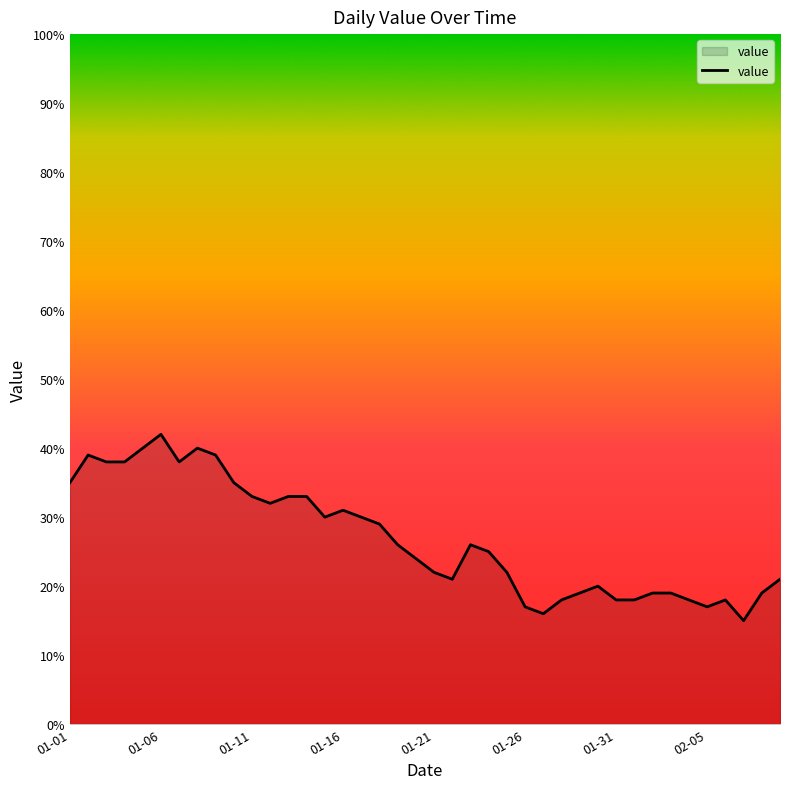

What is the difference between the maximum and minimum values?

27